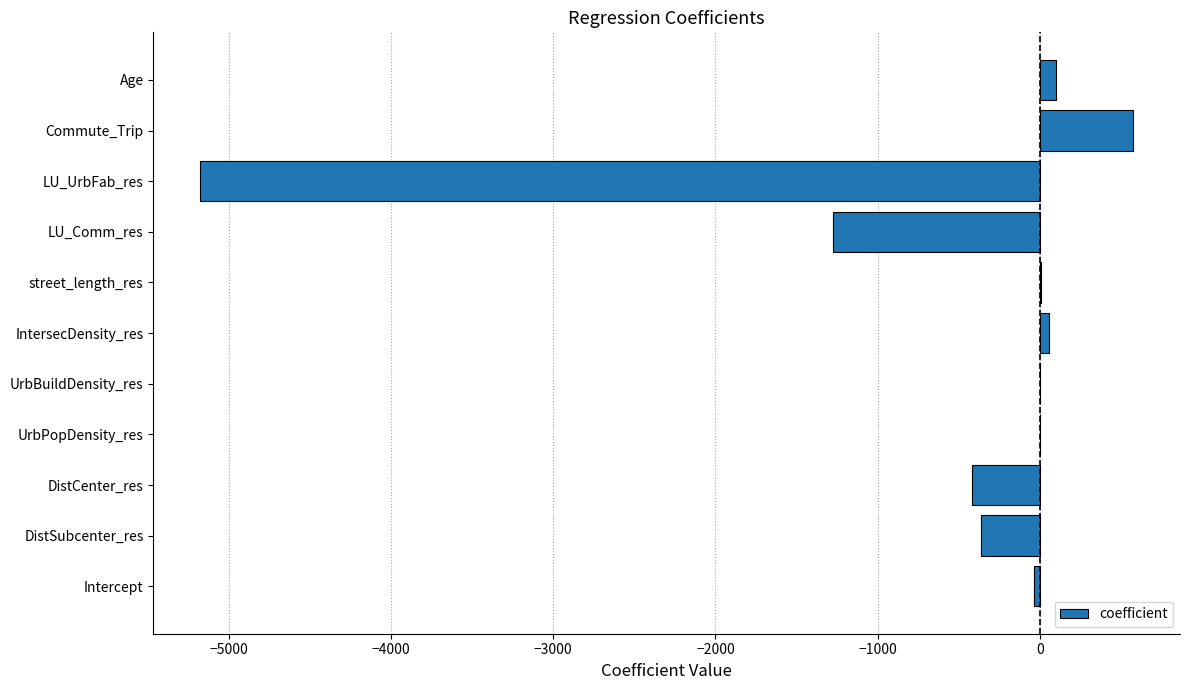

What is the approximate value at LU_Comm_res?

-1271.9